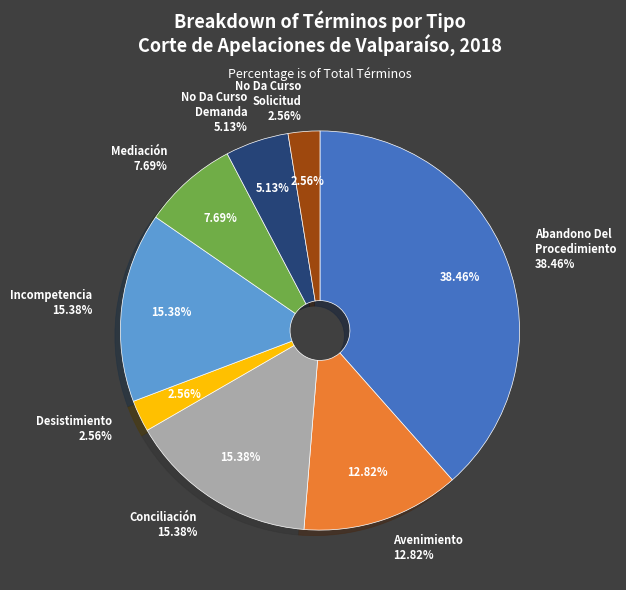

Does Avenimiento represent more than half of the total?

No